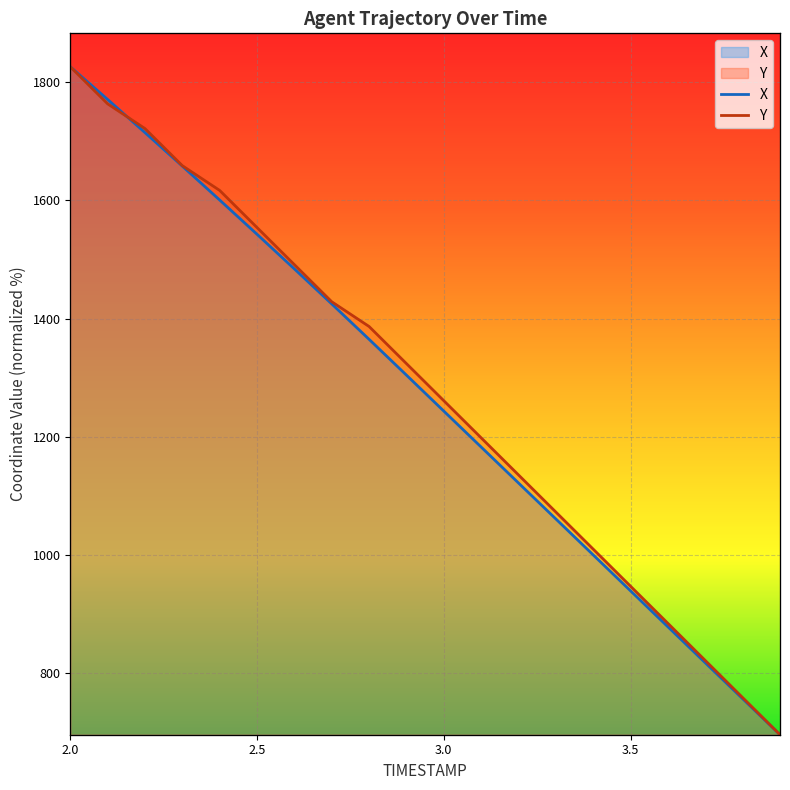

Which series has the widest spread of values?

X